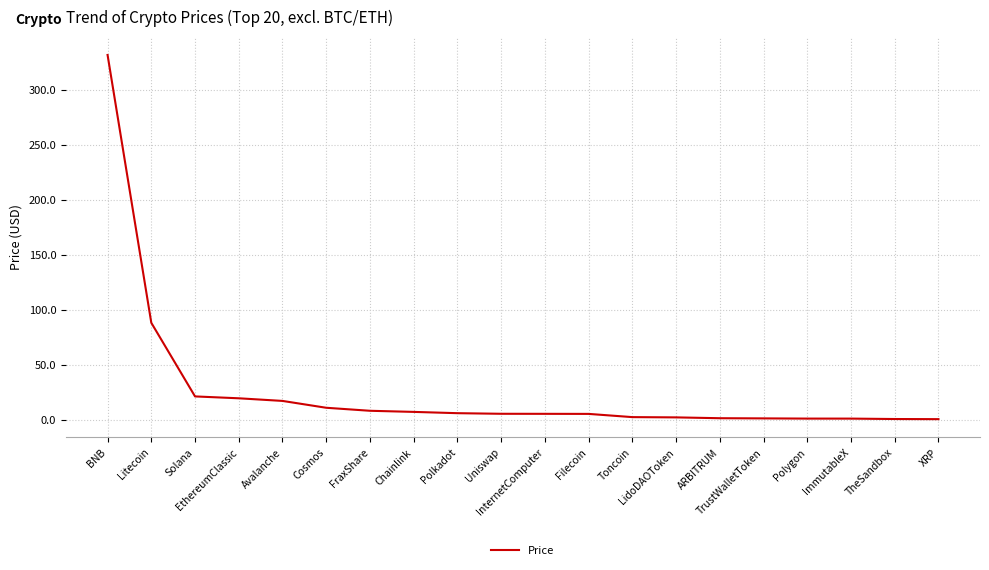

Is this an area chart (filled region under the line)?

No